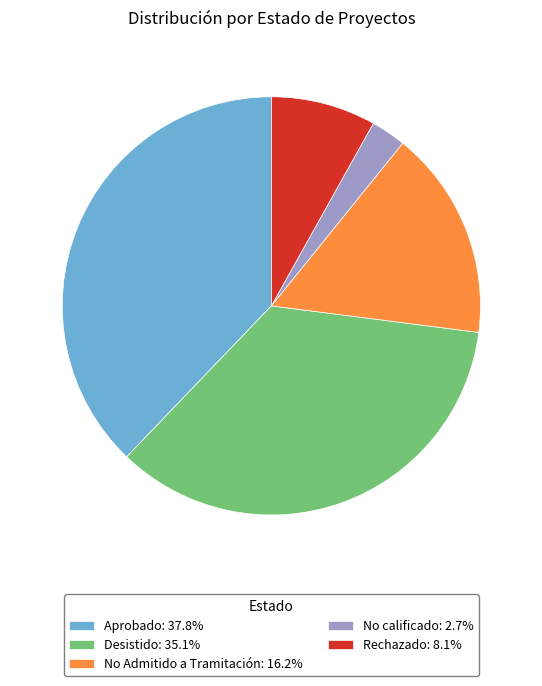

Do Aprobado: 37.8% and No Admitido a Tramitación: 16.2% together represent more than half of the pie?

Yes